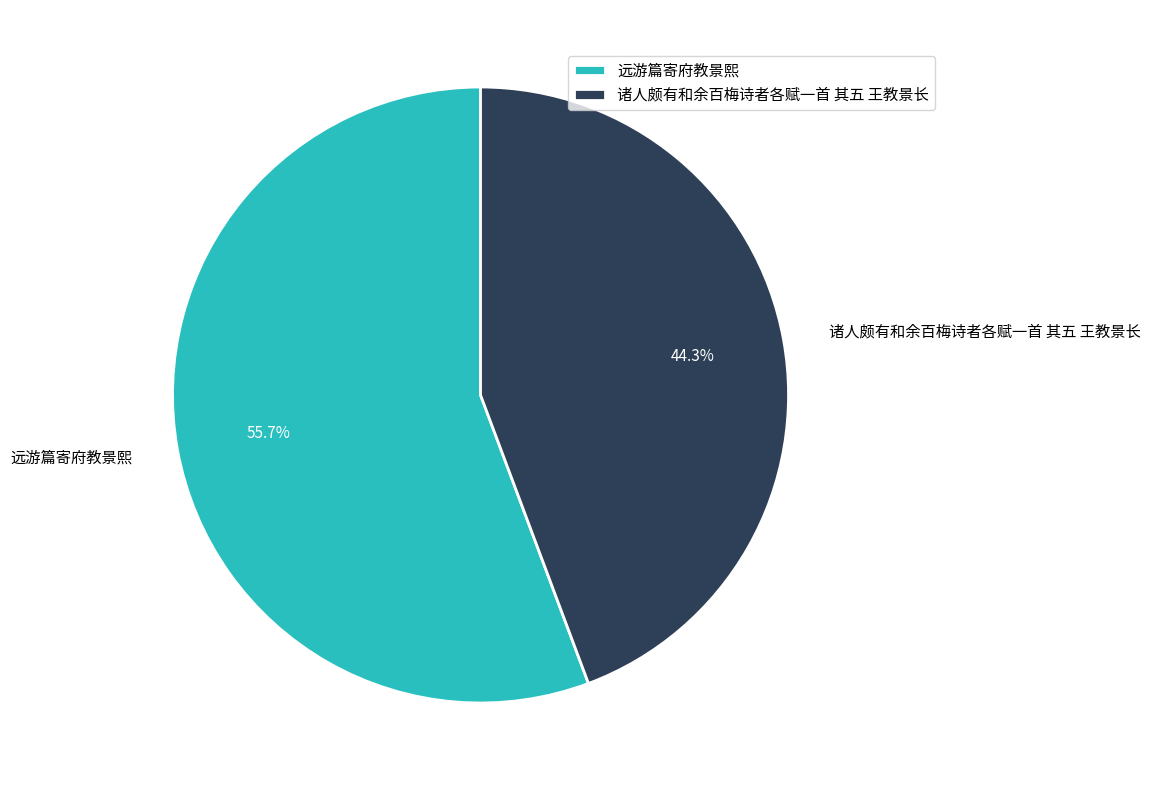

How many segments does this pie chart have?

2